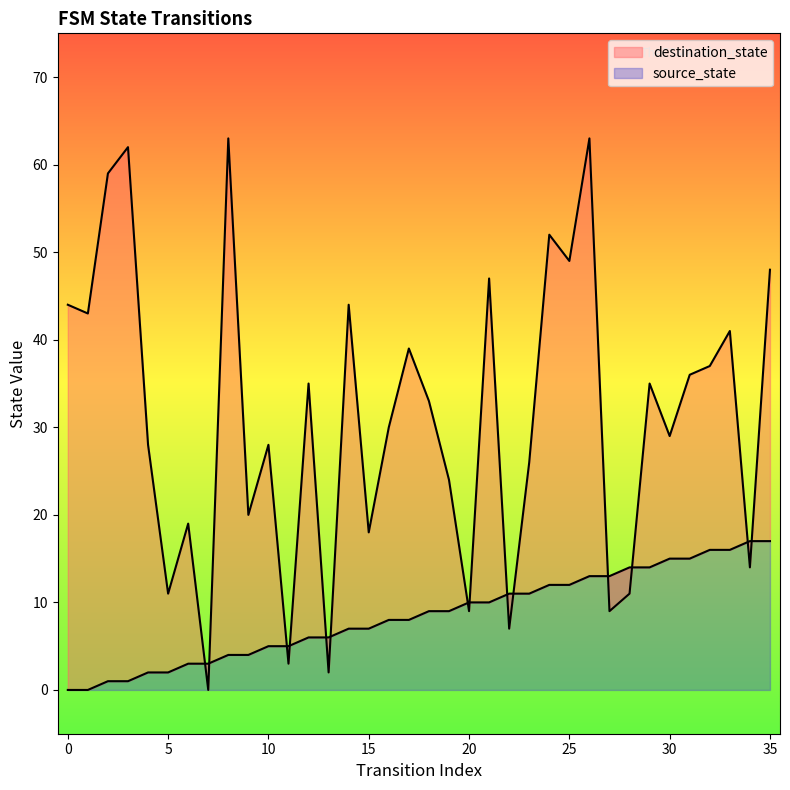

Reading left to right, transcribe all the data shown in this chart.

source_state: 0=0	1=0	2=1	3=1	4=2	5=2	6=3	7=3	8=4	9=4	10=5	11=5	12=6	13=6	14=7	15=7	16=8	17=8	18=9	19=9	20=10	21=10	22=11	23=11	24=12	25=12	26=13	27=13	28=14	29=14	30=15	31=15	32=16	33=16	34=17	35=17
destination_state: 0=44	1=43	2=59	3=62	4=28	5=11	6=19	7=0	8=63	9=20	10=28	11=3	12=35	13=2	14=44	15=18	16=30	17=39	18=33	19=24	20=9	21=47	22=7	23=26	24=52	25=49	26=63	27=9	28=11	29=35	30=29	31=36	32=37	33=41	34=14	35=48